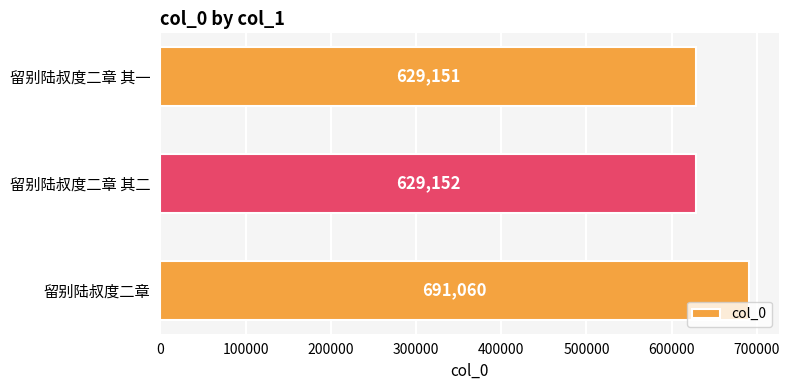

True or false: the data shows 691060 at 留别陆叔度二章.

True